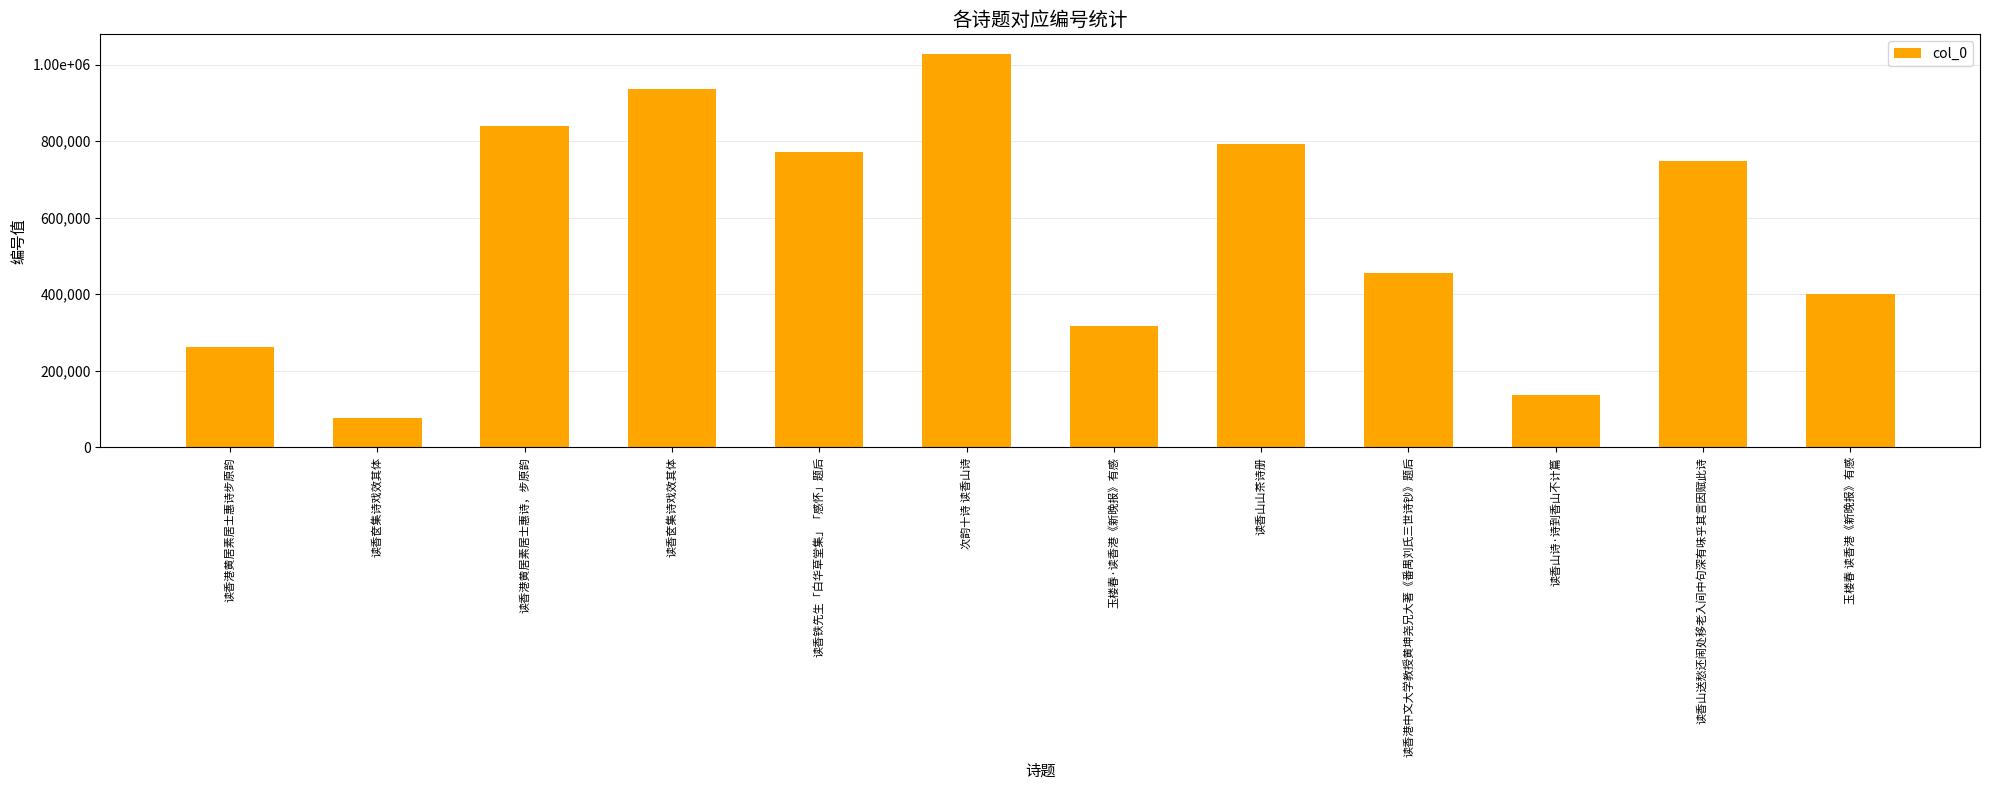

Are the bars horizontal?

No